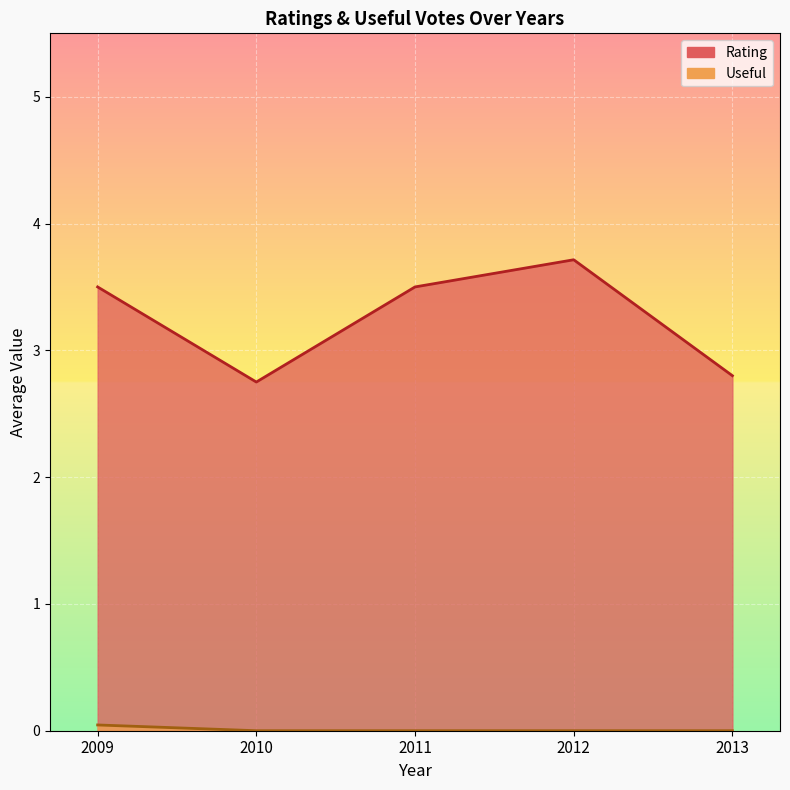

At which label does Useful reach its peak?

2009